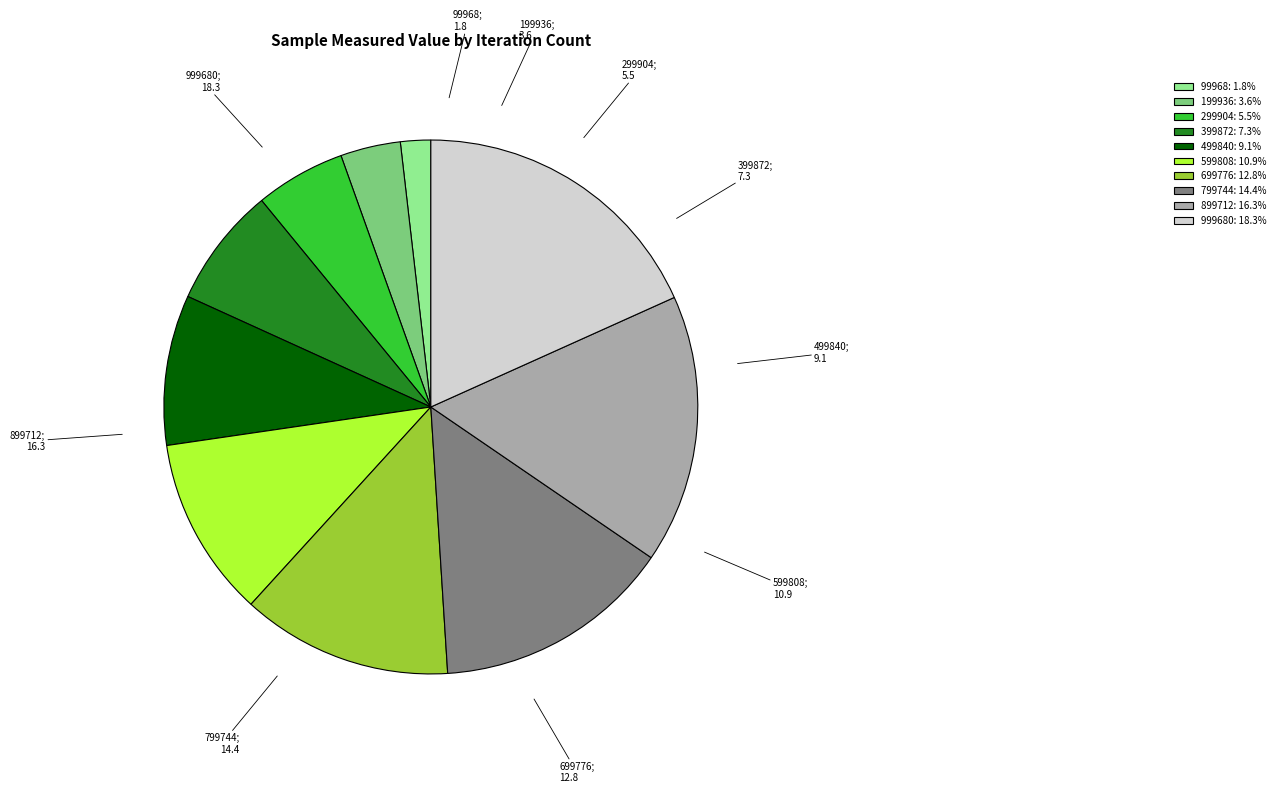

Is the sum of 99968: 1.8% and 499840: 9.1% greater than half?

No